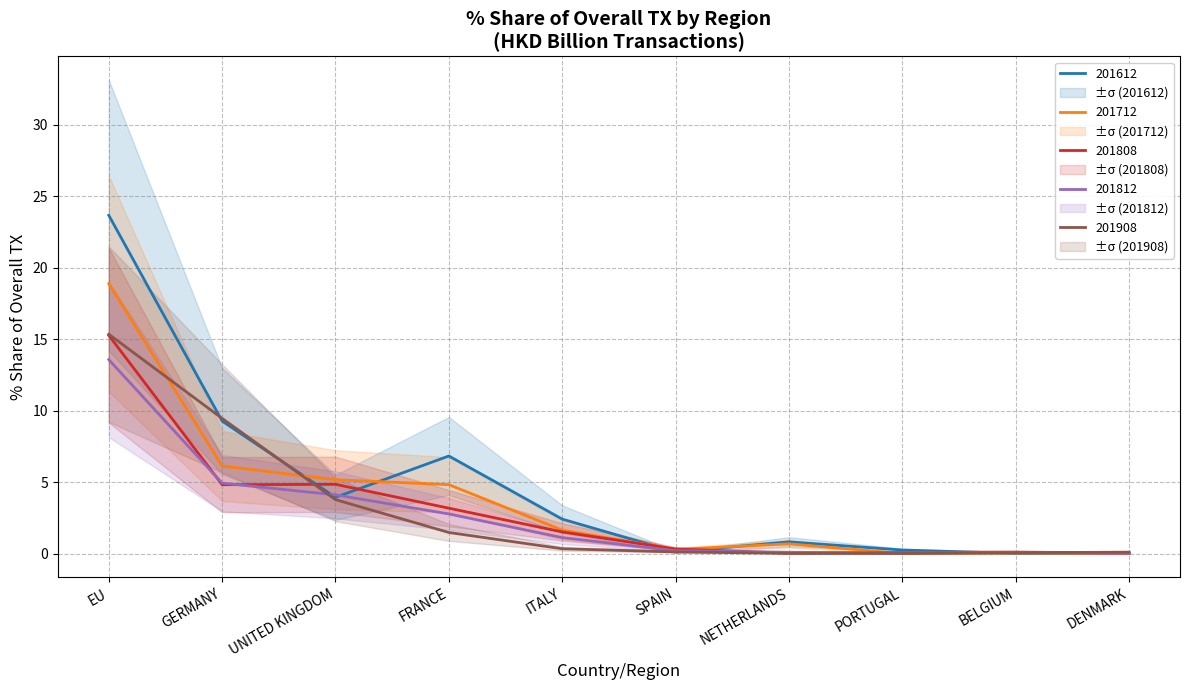

The 201812_% Share of overall TX series shows 1.1 at ITALY. True or false?

True